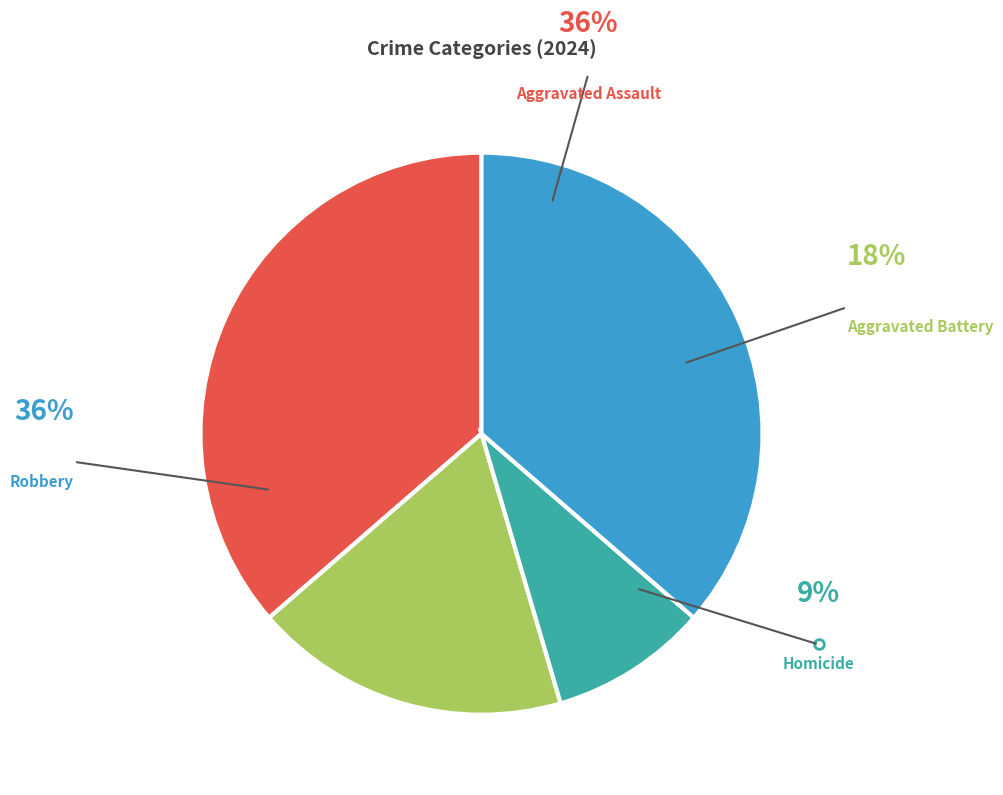

To the nearest percent, what portion does Homicide represent?

9%